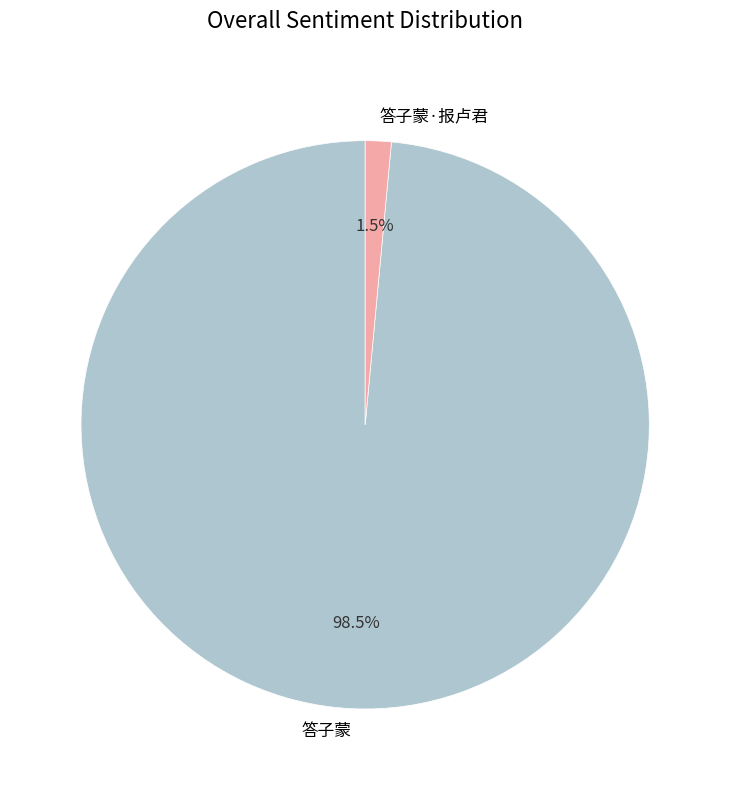

How many slices are in this pie chart?

2